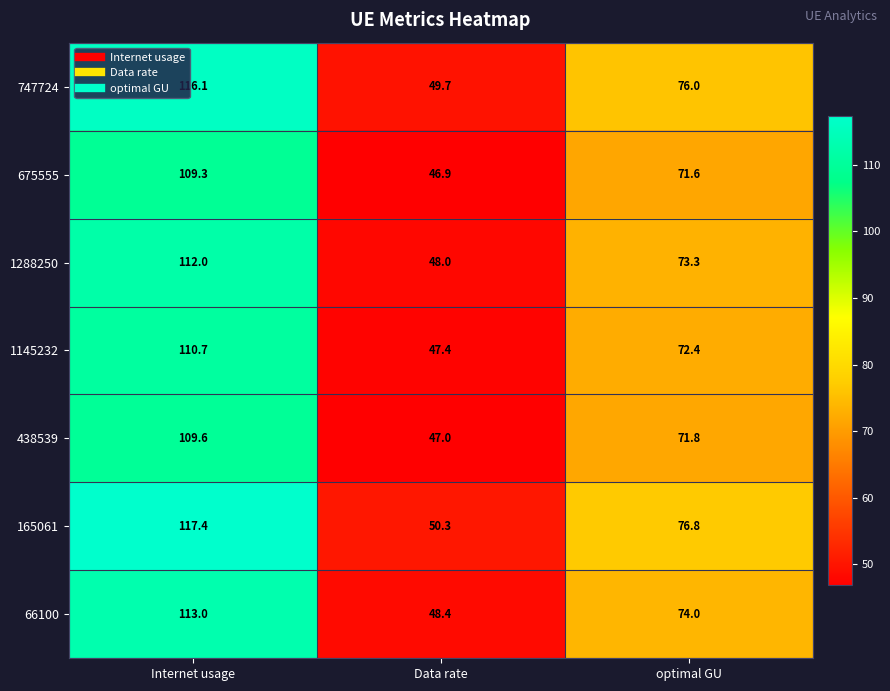

True or false: 675555 has a value of 109.3 at Internet usage.

True